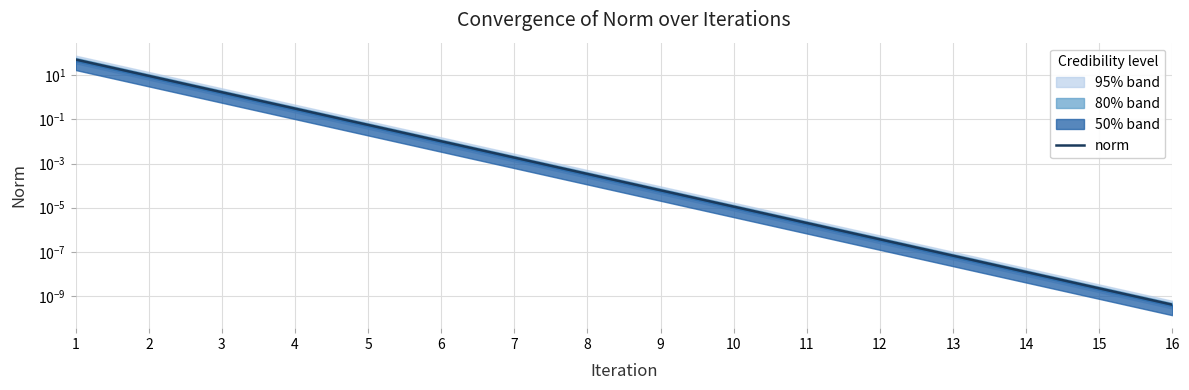

What is the sum of the values at 2 and 10?

9.4